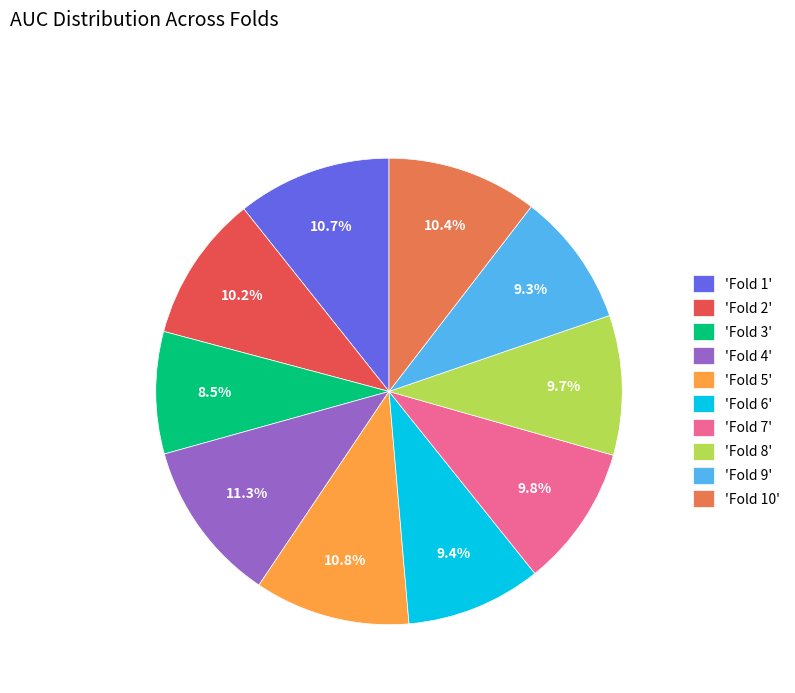

How many slices are in this pie chart?

10